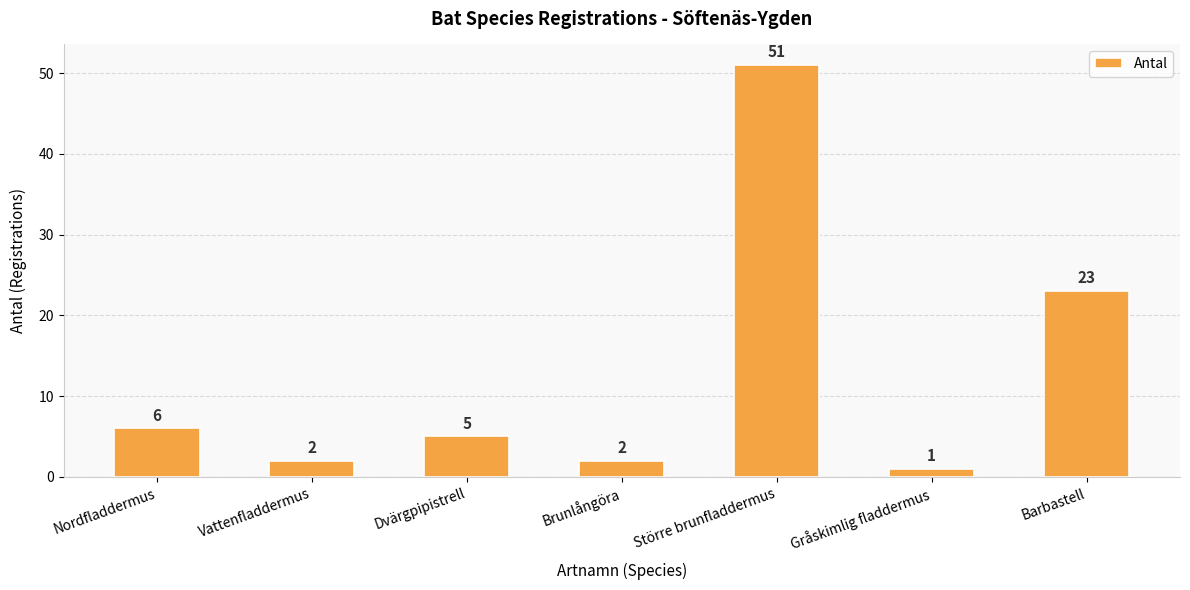

What is the change in value from Brunlångöra to Större brunfladdermus?

+49